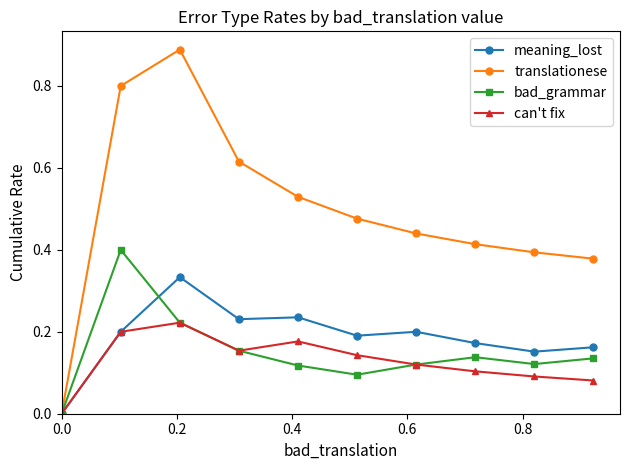

Which series has the largest total across all categories?

translationese